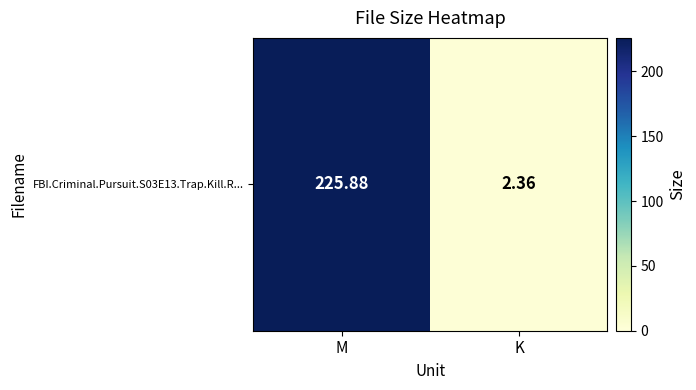

Which has a higher value, M or K?

M